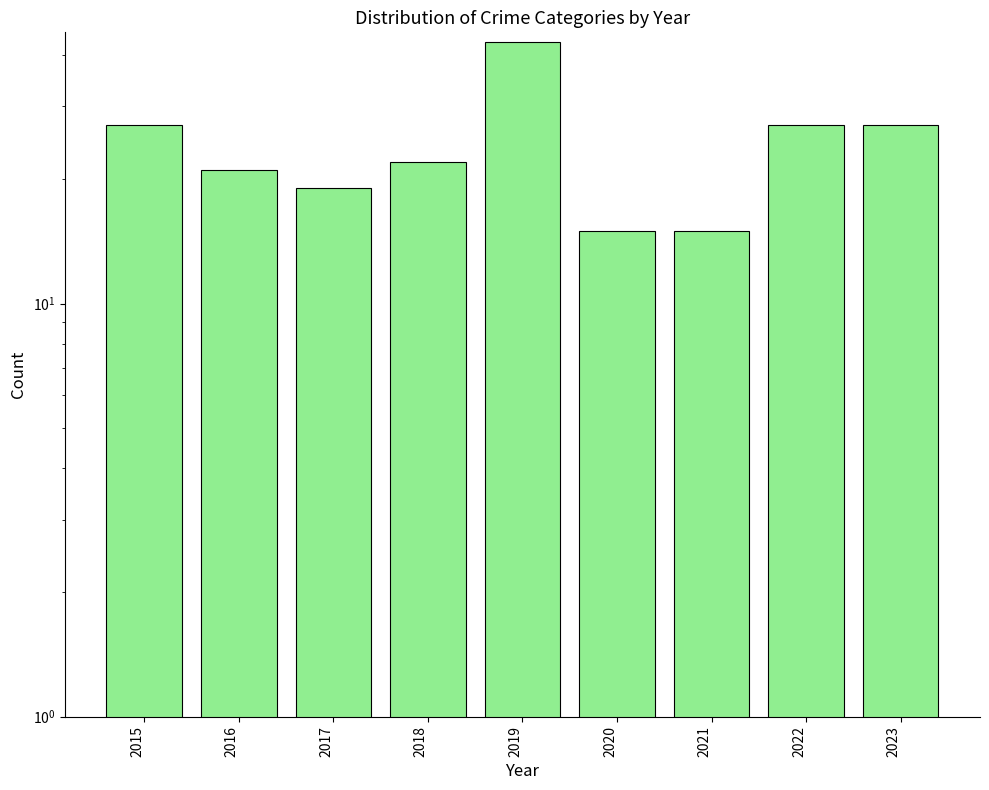

What is the average value?

24